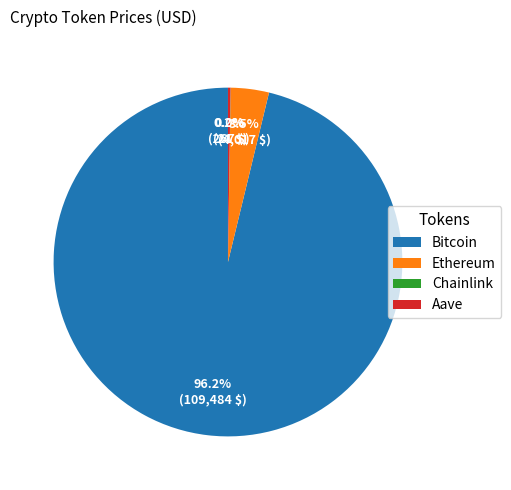

Which has a higher value, Bitcoin or Ethereum?

Bitcoin